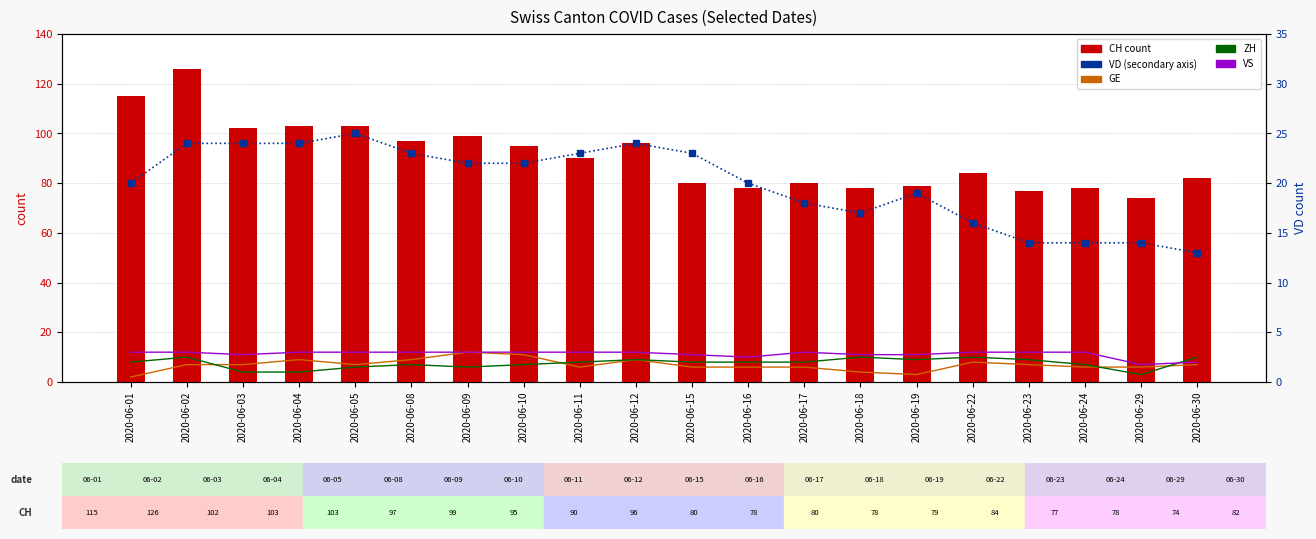

True or false: ZH has a value of 8 at 2020-06-17.

True